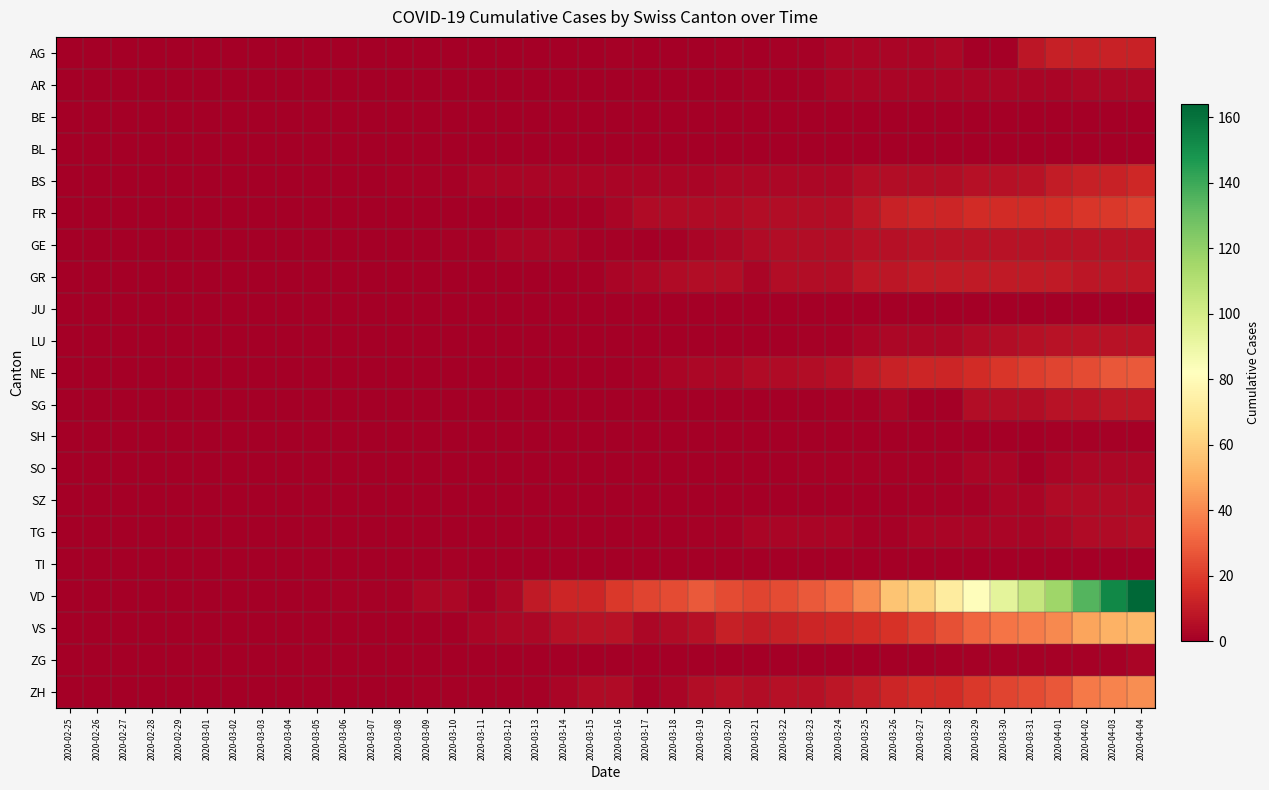

What is the total value across all series at 2020-03-15?

29